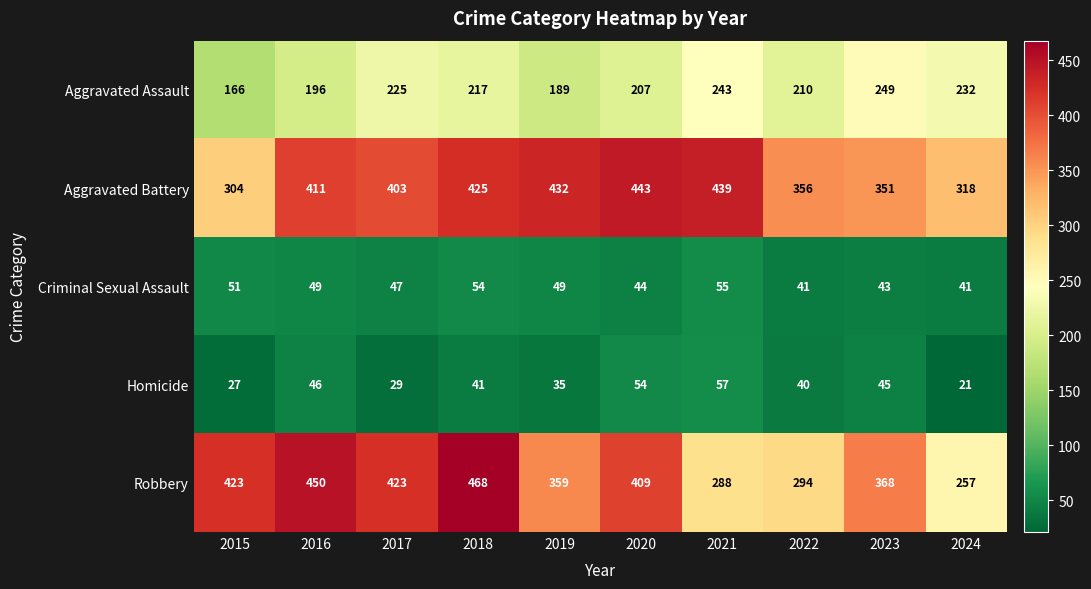

What is the difference between the maximum and minimum values in the Aggravated Assault series?

83